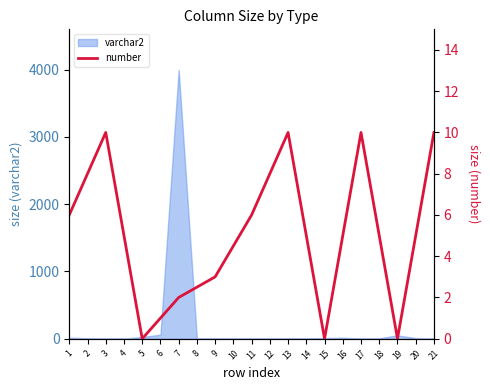

The value at 16 is 5.0. True or false?

True